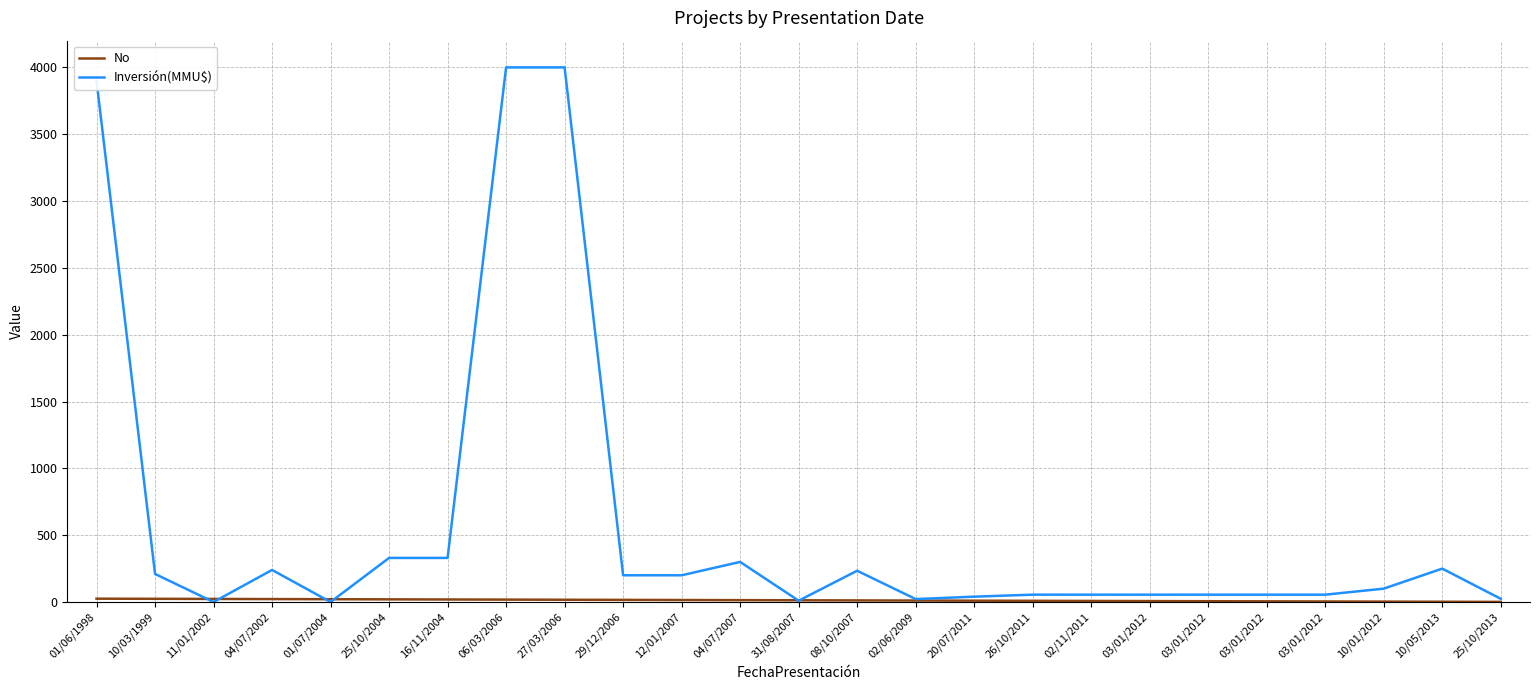

How many series are shown in this chart?

2